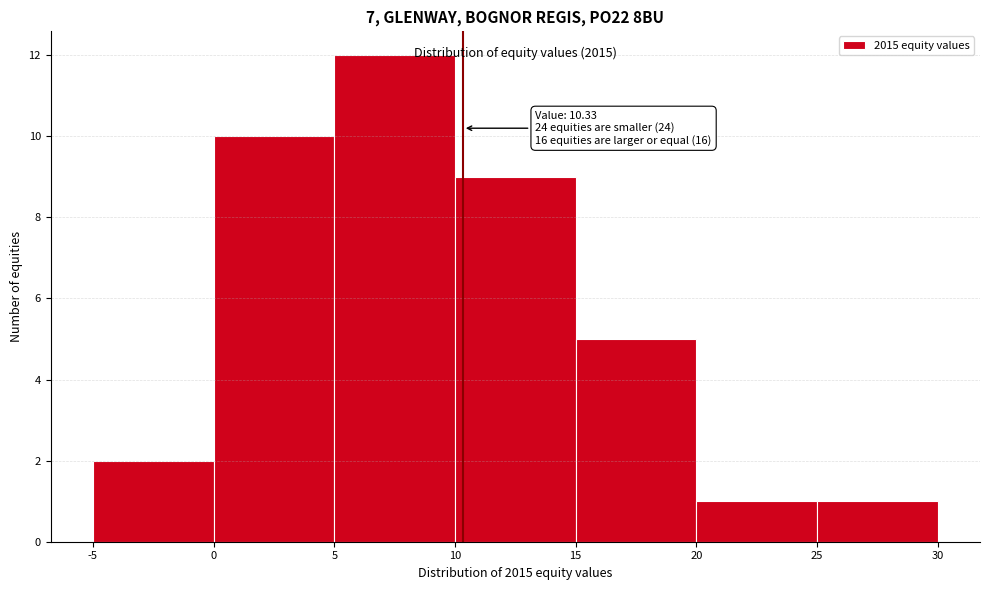

Which range on the x-axis has the tallest bar?

5 to 10